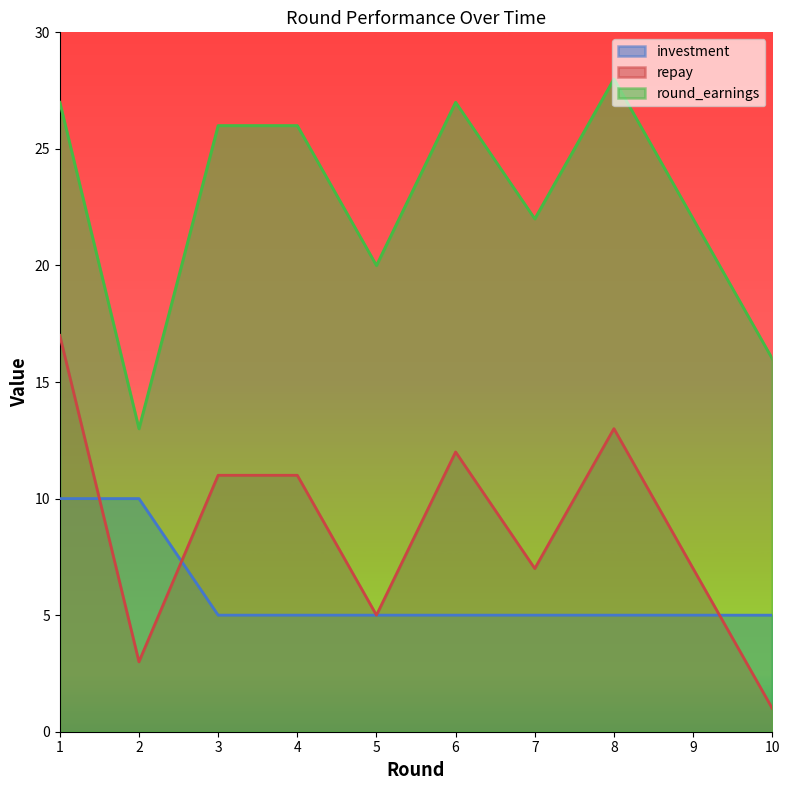

What is the difference between the maximum and minimum values in the repay series?

16